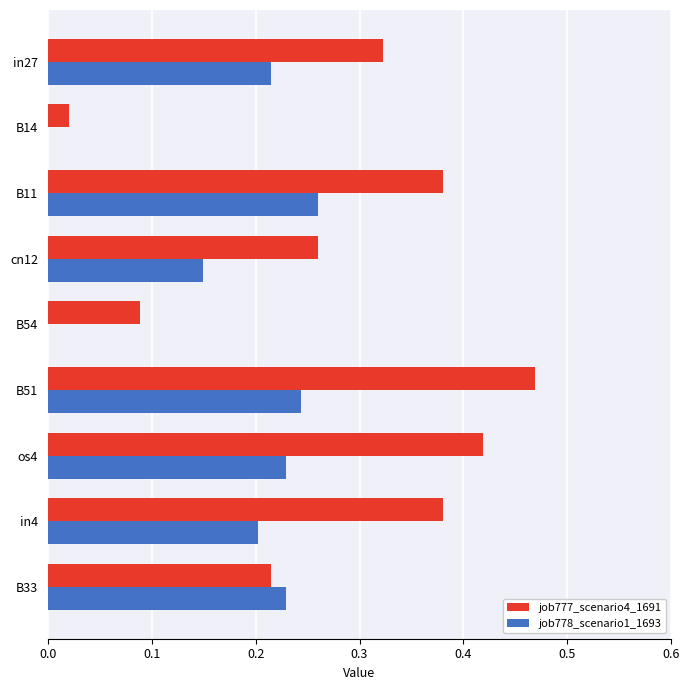

The job777_scenario4_1691 series shows 0.1 at B11. True or false?

False